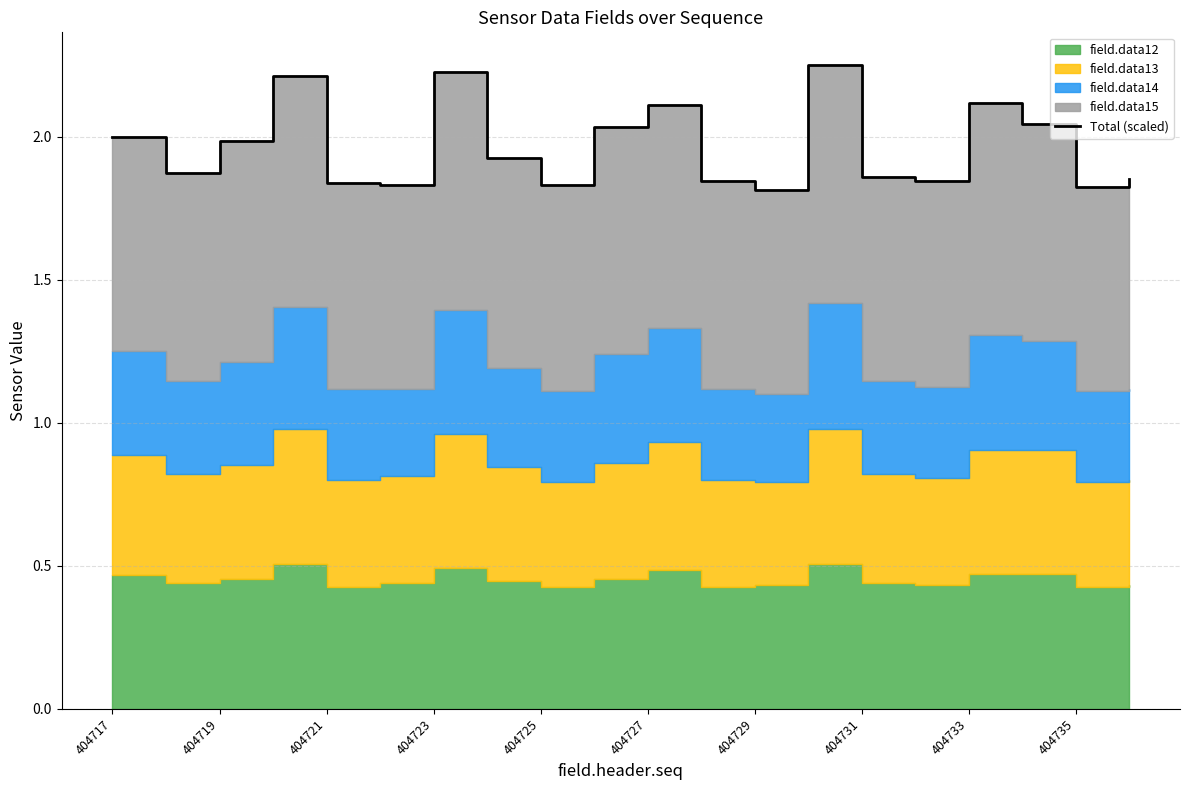

How many points are higher than both their immediate neighbors (excluding endpoints)?

5